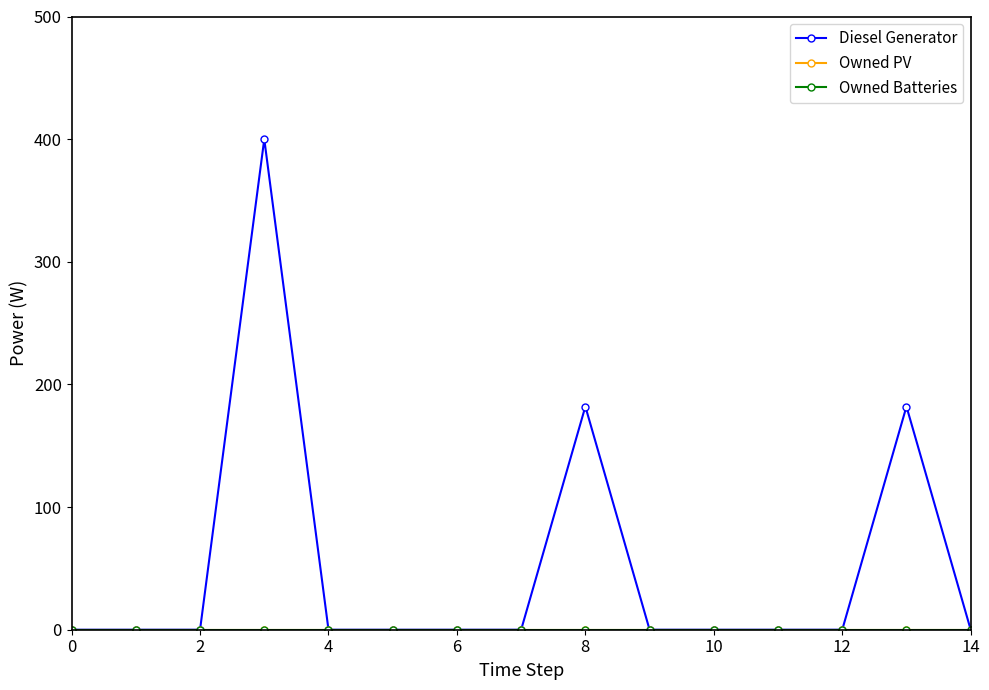

Is this an area chart (filled region under the line)?

No